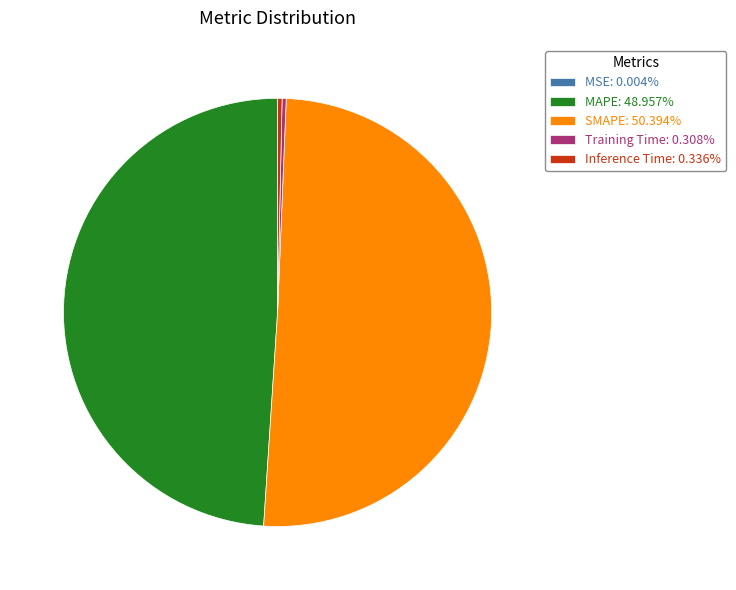

Is Training Time the majority of the pie?

No